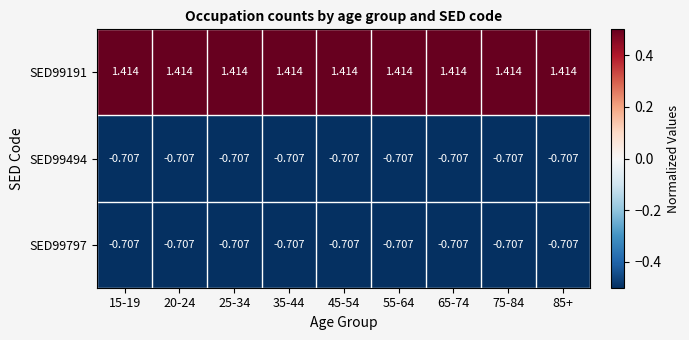

Is the value of SED99191 at 20-24 greater than the value of SED99797 at 35-44?

Yes